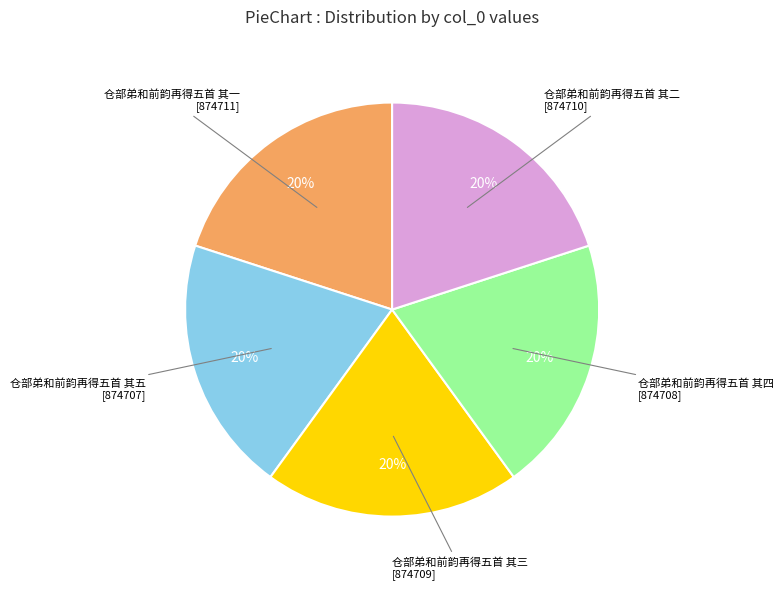

Is the sum of 仓部弟和前韵再得五首 其二 and 仓部弟和前韵再得五首 其五 greater than half?

No